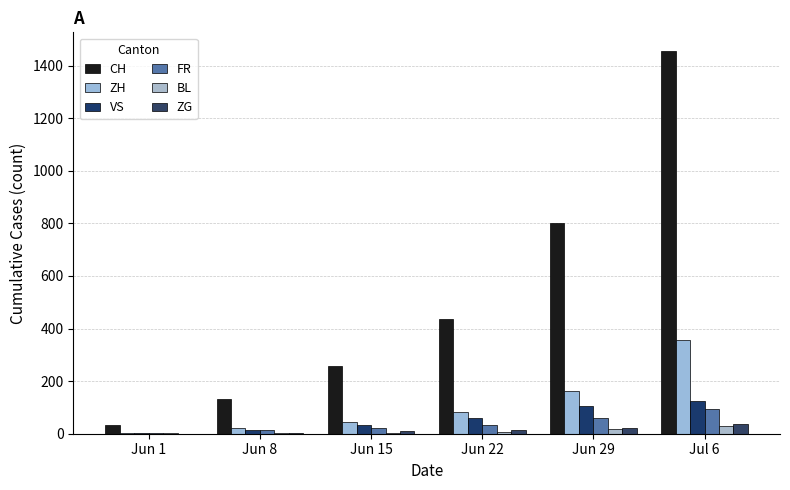

At which label does ZG reach its minimum?

Jun 1